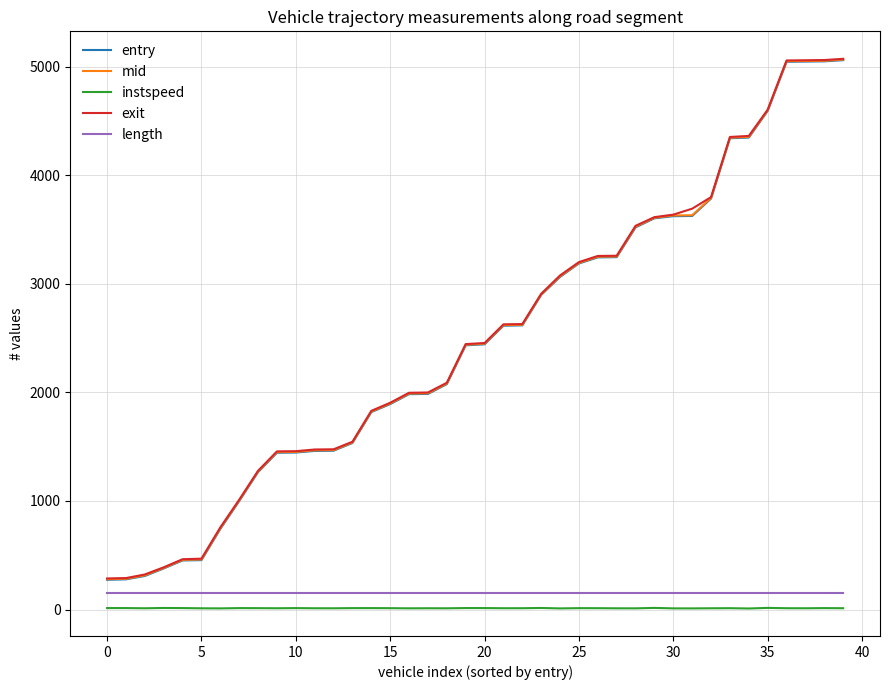

How many lines are shown in the chart?

5